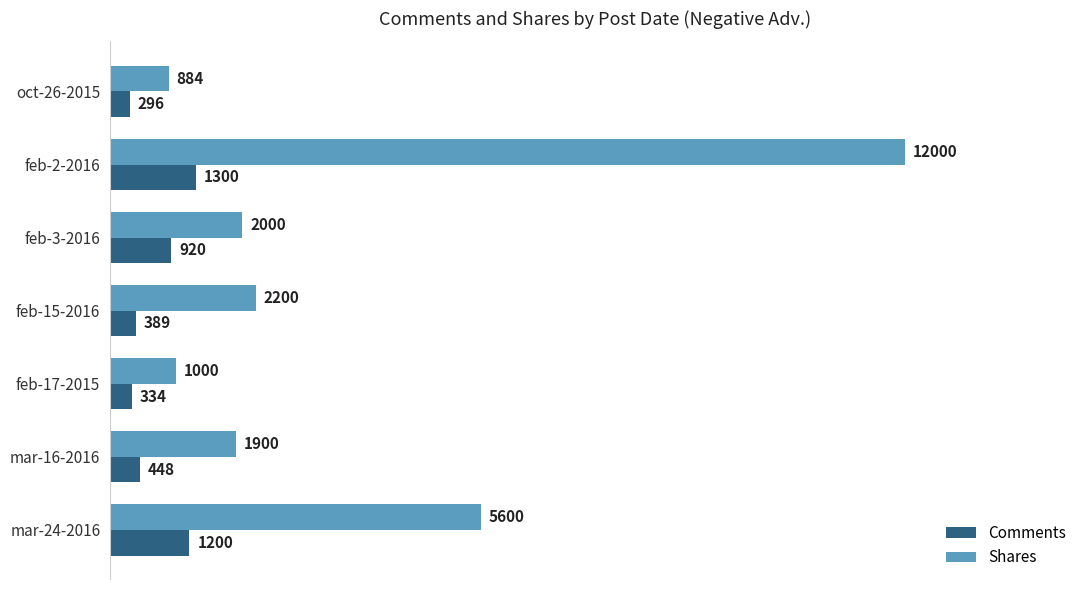

Between feb-3-2016 and feb-15-2016, which series saw the biggest shift?

Comments